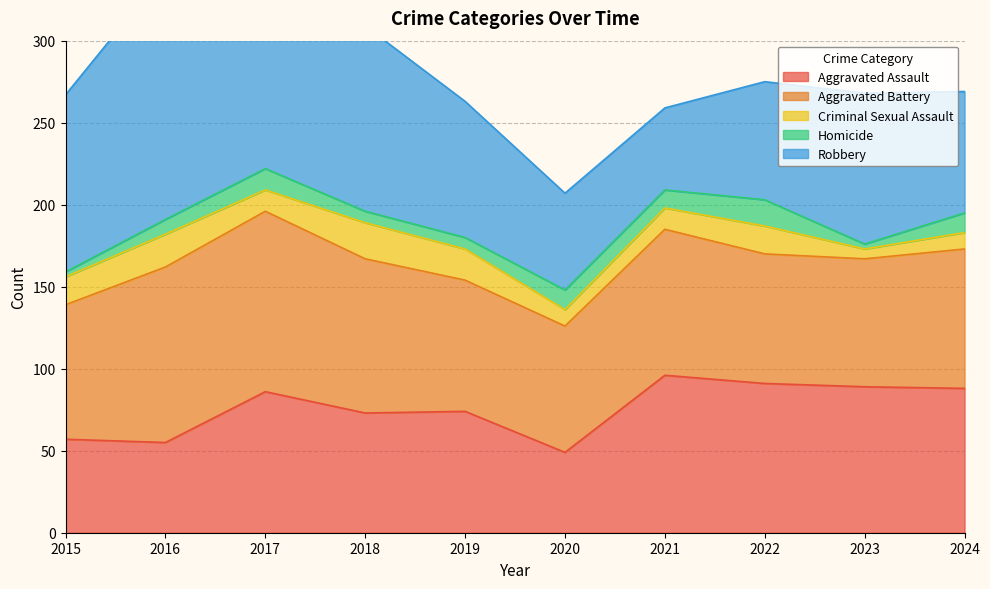

What is the lowest value of the Criminal Sexual Assault series?

6